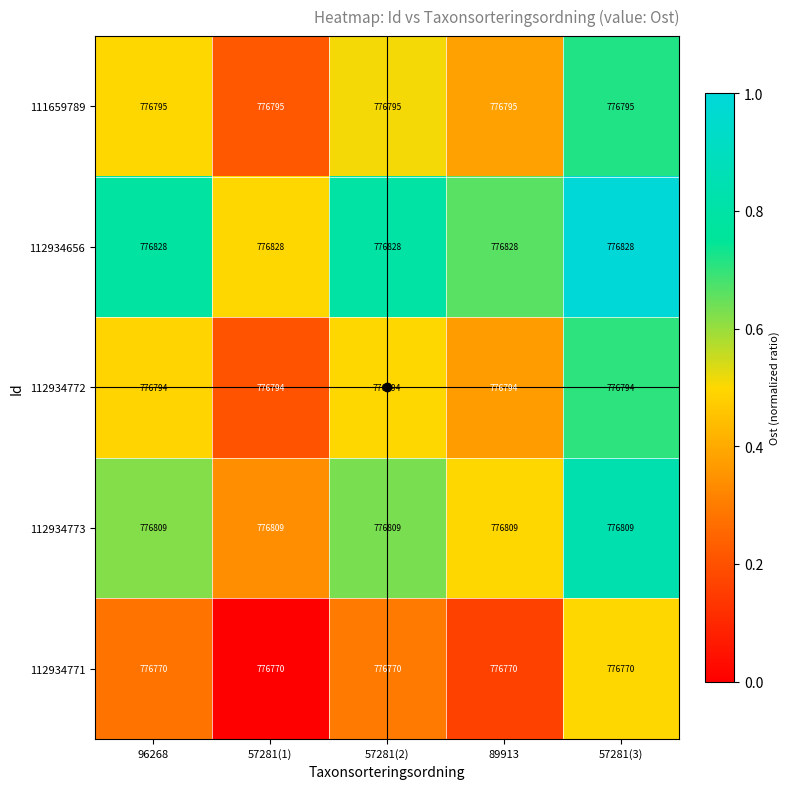

The value of 112934656 at 57281(1) is 1038762. True or false?

False